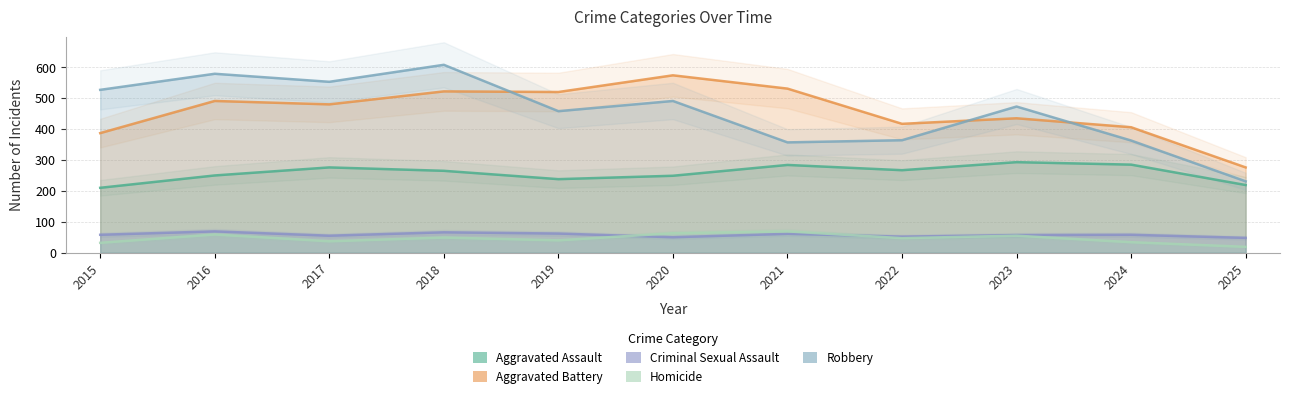

How many interior local valleys does the Criminal Sexual Assault series have?

3